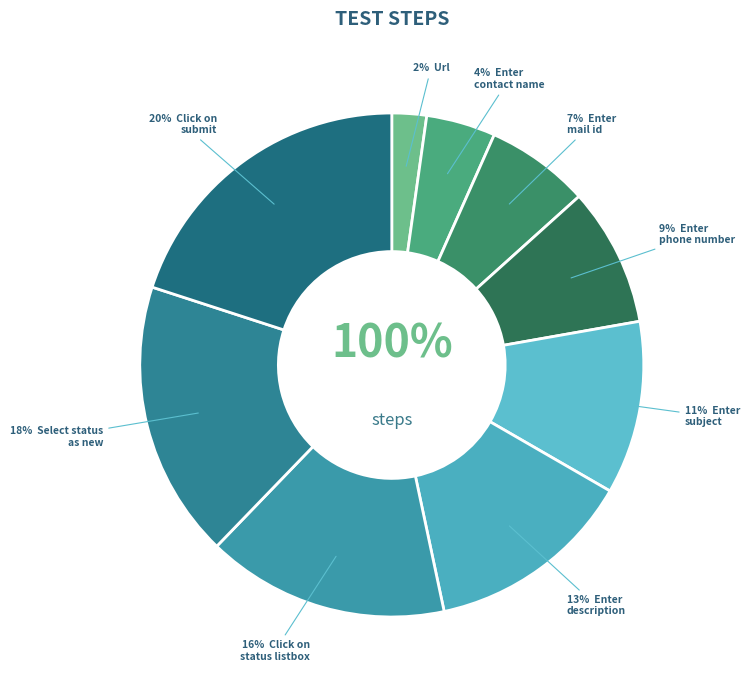

Is it true that click on status list box is 16% of the pie?

True